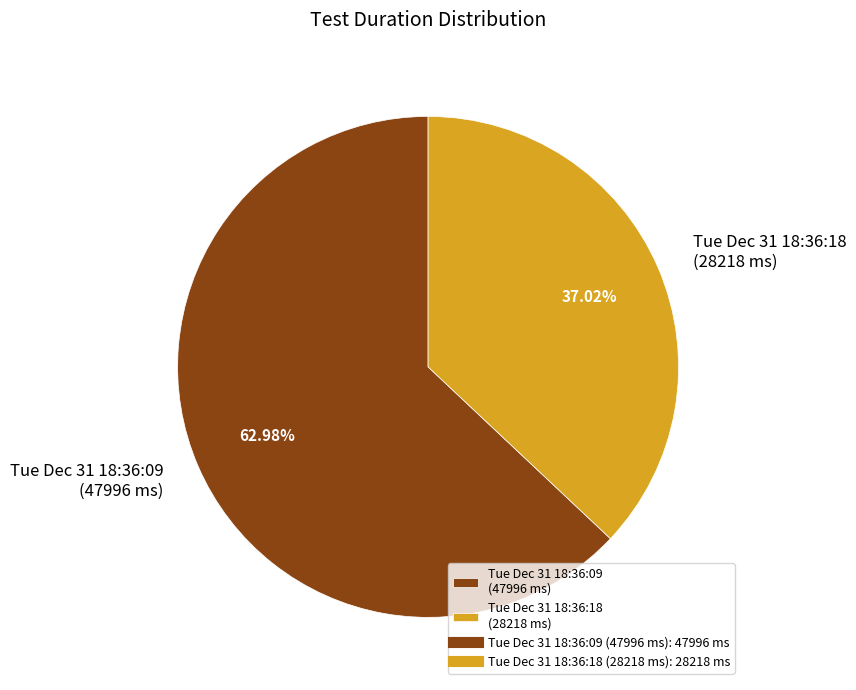

Which slice represents more than half of the pie?

Tue Dec 31 18:36:09 (47996 ms)